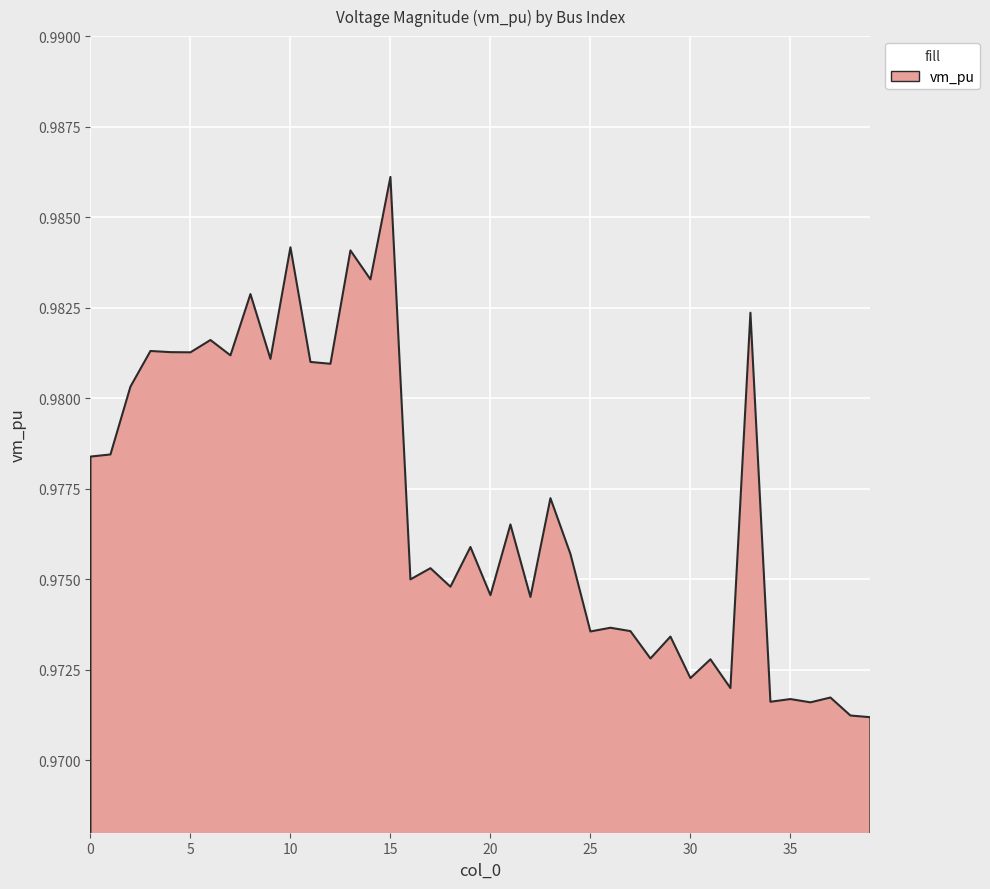

True or false: the data shows 0.5 at 29.

False